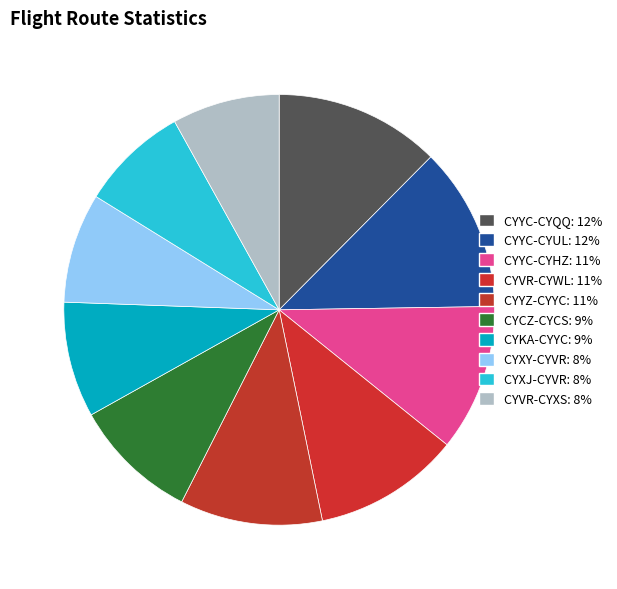

The CYYZ-CYYC slice represents 11% of the pie. True or false?

True